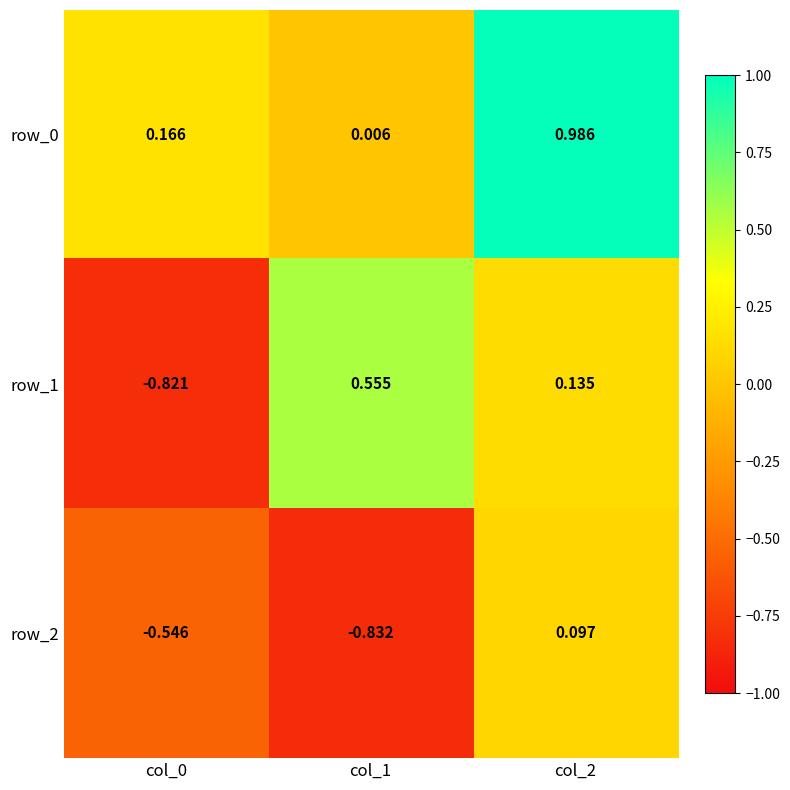

Is the value of row_0 at col_2 greater than the value of row_2 at col_1?

Yes